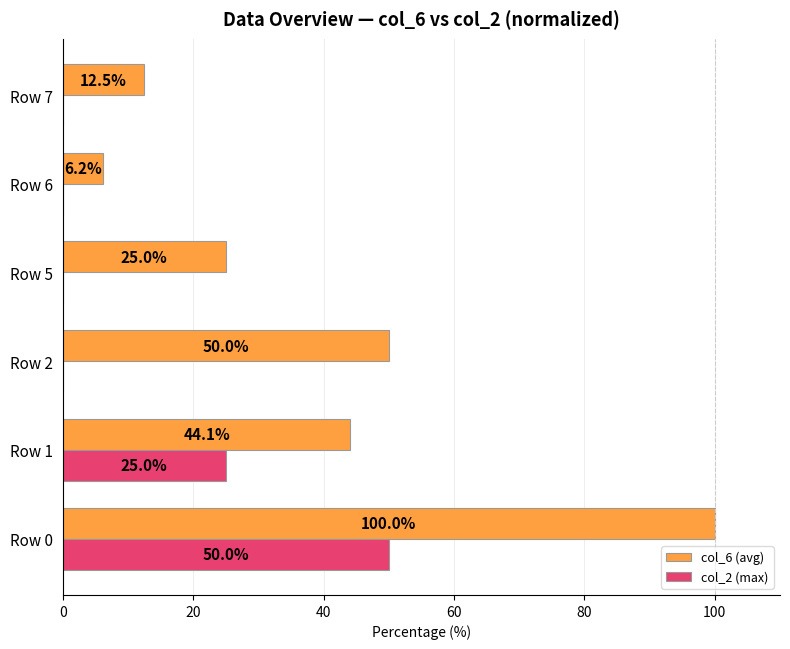

Which series has the widest spread of values?

col_6 (avg)